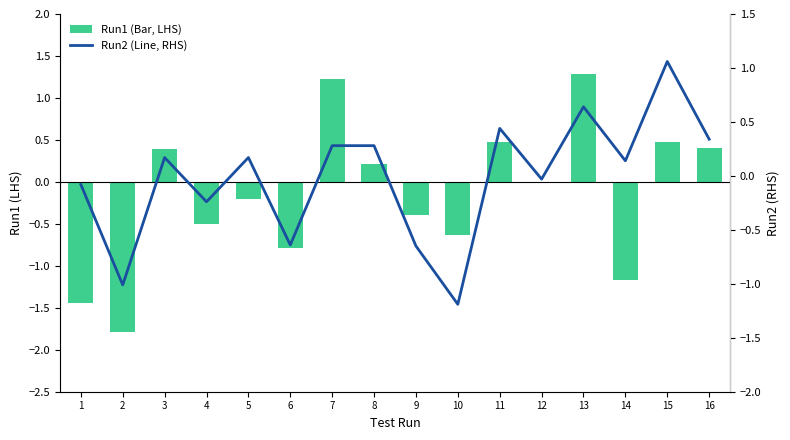

Reading right to left, what are all the values shown in this chart?

Run1 (Bar, LHS): 0.4	0.5	-1.2	1.3	-0.0	0.5	-0.6	-0.4	0.2	1.2	-0.8	-0.2	-0.5	0.4	-1.8	-1.4
Run2 (Line, RHS): 0.3	1.1	0.1	0.6	-0.0	0.4	-1.2	-0.7	0.3	0.3	-0.6	0.2	-0.2	0.2	-1.0	-0.1